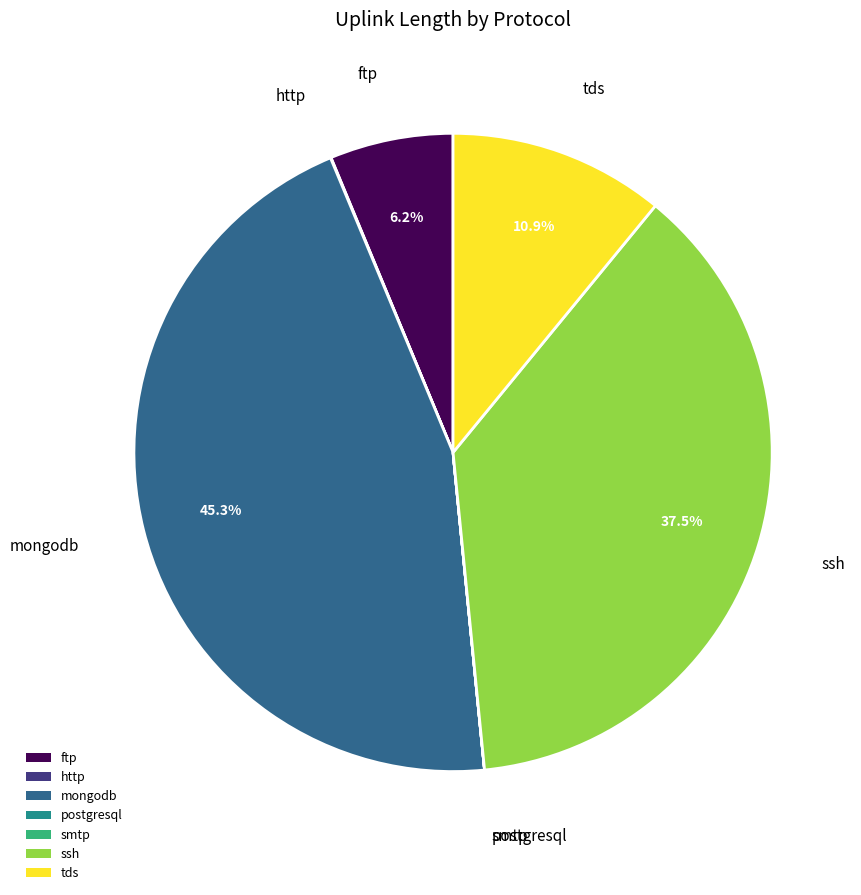

Is there any slice that represents more than half of the pie?

No